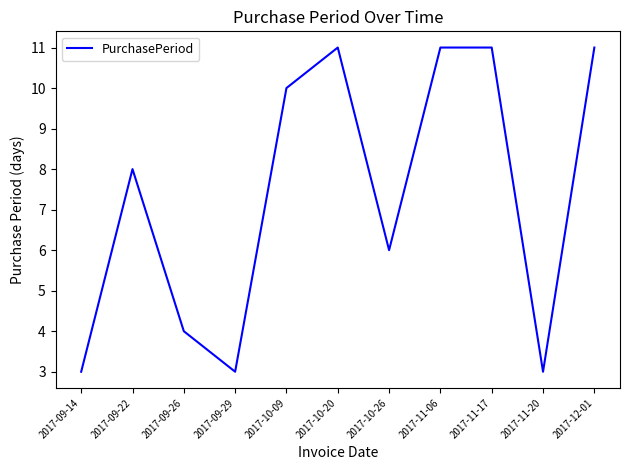

What is the change in value from 2017-09-14 to 2017-10-20?

+8